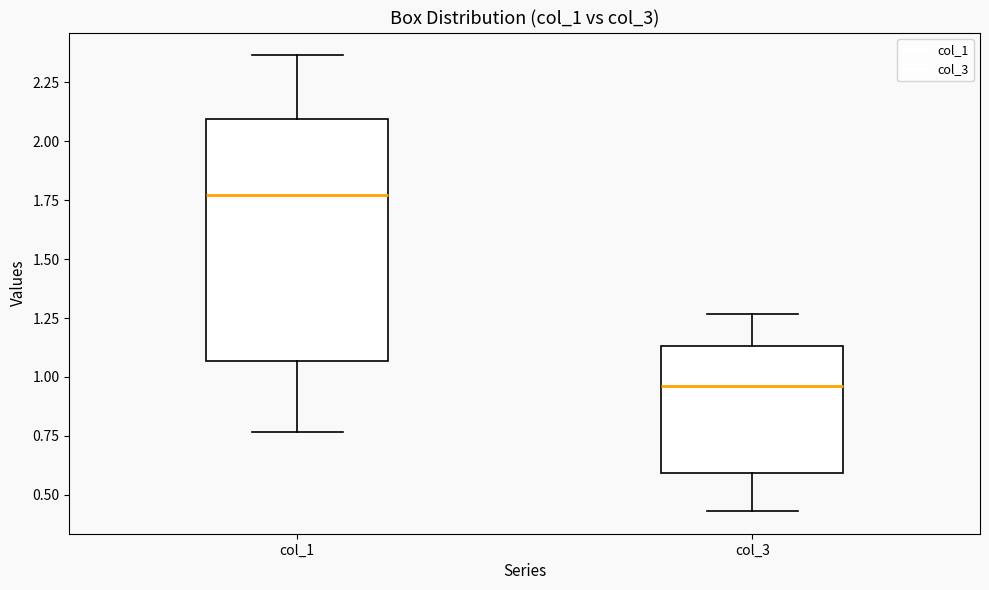

Reading left to right, read every box against the y-axis: the position of its median line, the range the box covers, and the ends of its whiskers. The values are not printed on the chart, so give them approximately, as read against the axis.

col_1: median 1.75, box 1.05 to 2.10, whiskers 0.75 to 2.35
col_3: median 0.95, box 0.60 to 1.15, whiskers 0.45 to 1.25